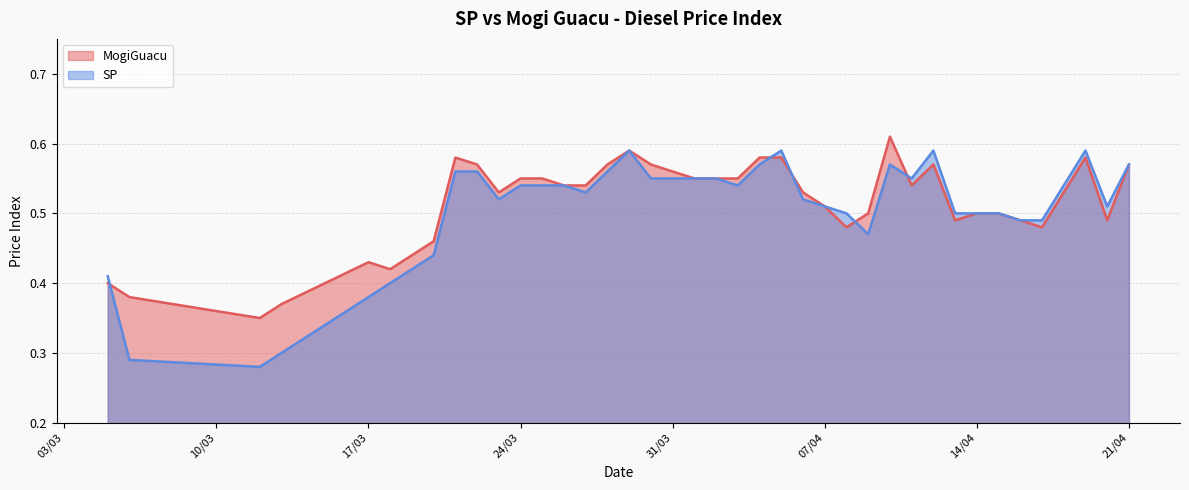

What is the value of the MogiGuacu point at the 34th from the left?

0.5